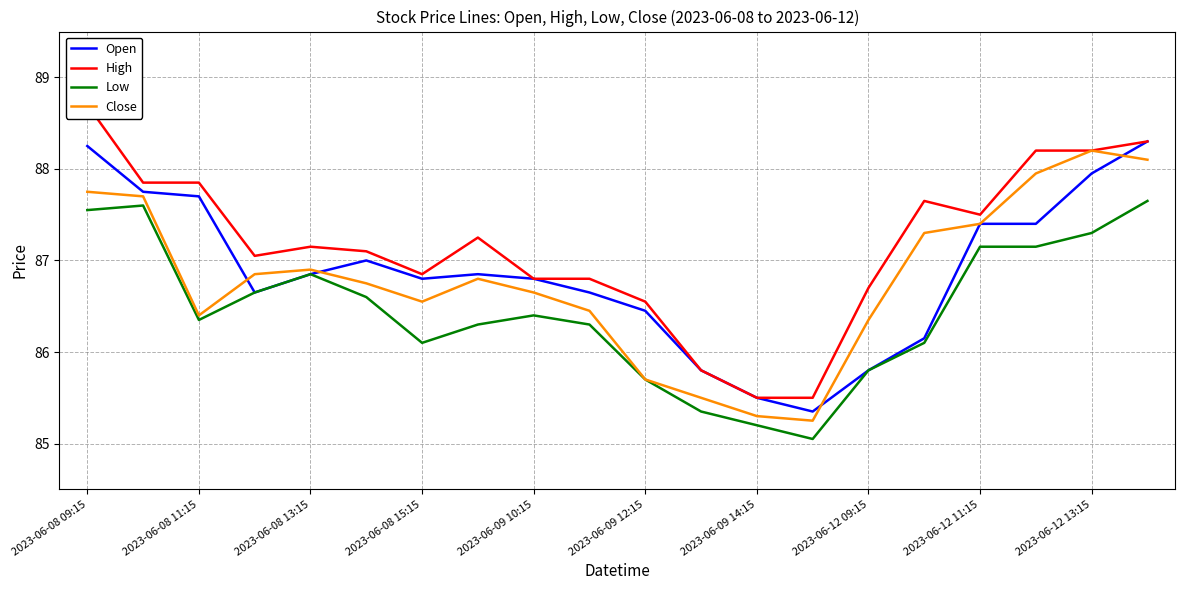

Is it true that Close equals 46.9 at 2023-06-08 11:15?

False